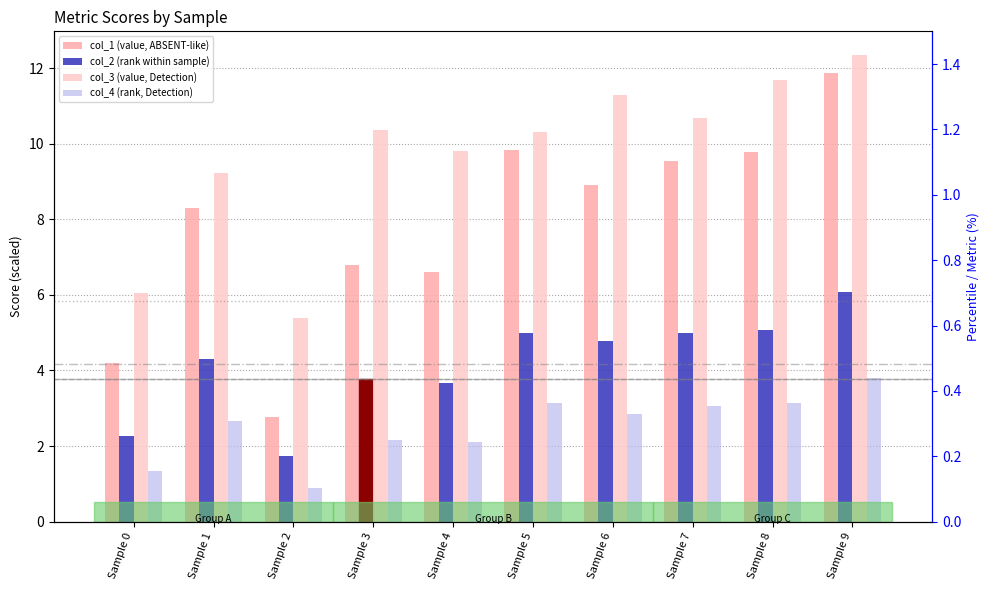

Which series has the widest spread of values?

col_1 (value, ABSENT-like)